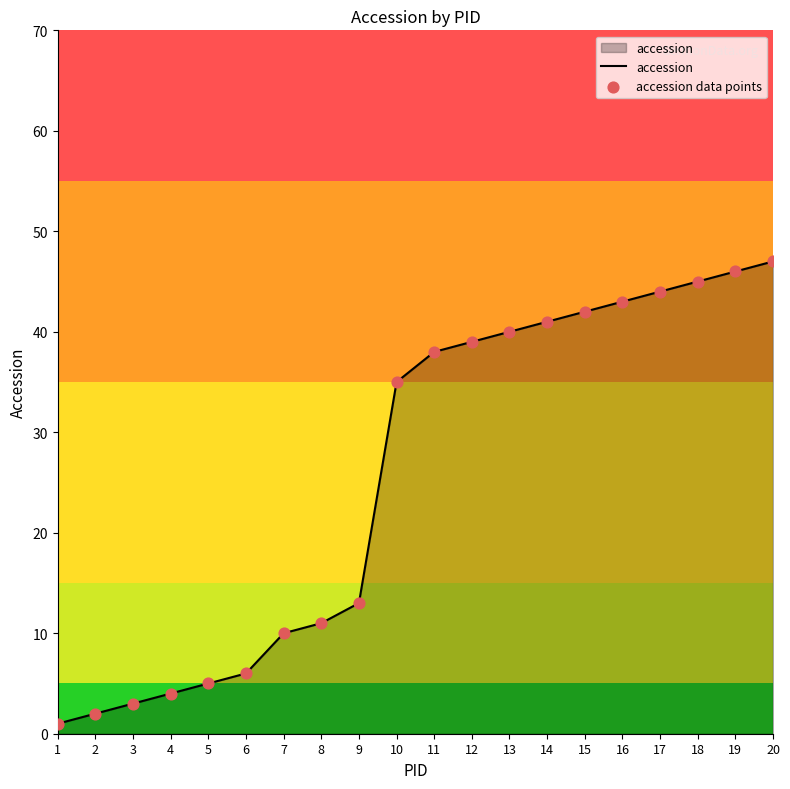

The chart shows a value of 4 at 4. True or false?

True